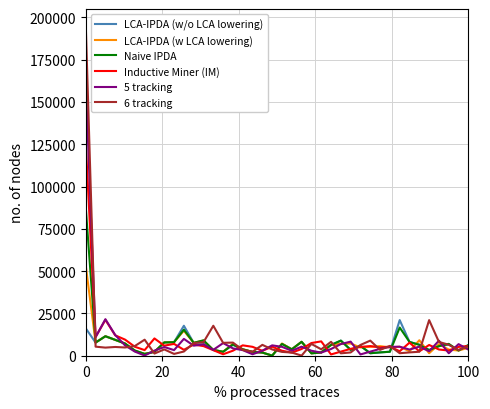

List the series in order of their peak value, highest first.

6 tracking, 5 tracking, Inductive Miner (IM), Naive IPDA, LCA-IPDA (w LCA lowering), LCA-IPDA (w/o LCA lowering)